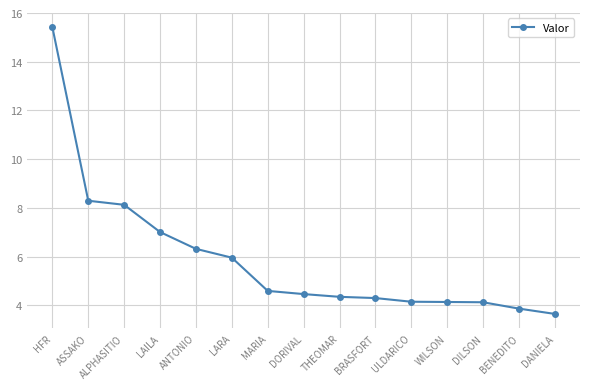

Where does the data first go above 4?

HFR